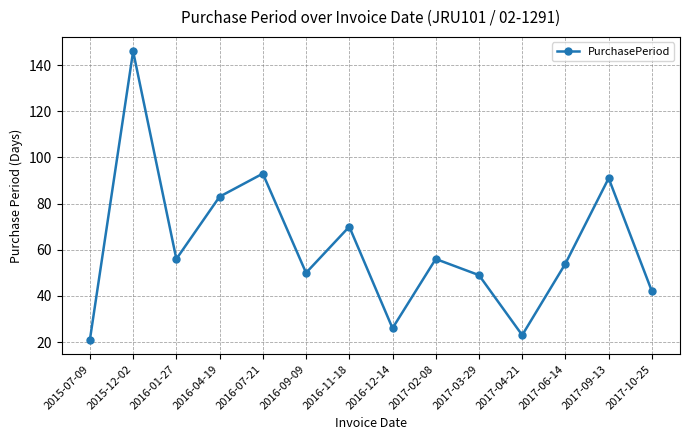

True or false: the data shows 83 at 2016-04-19.

True